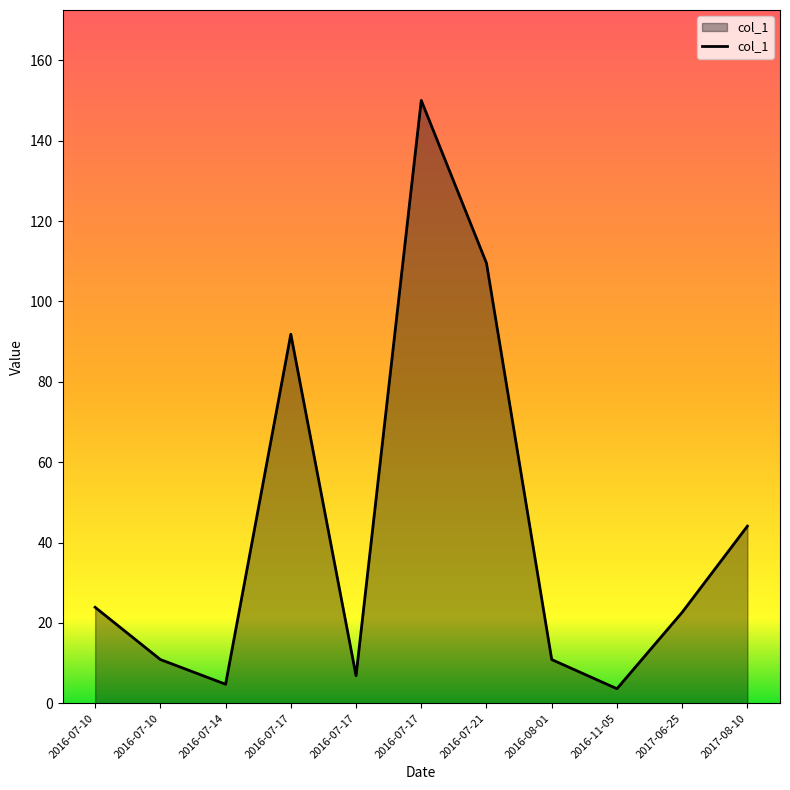

Is this an area chart (filled region under the line)?

Yes